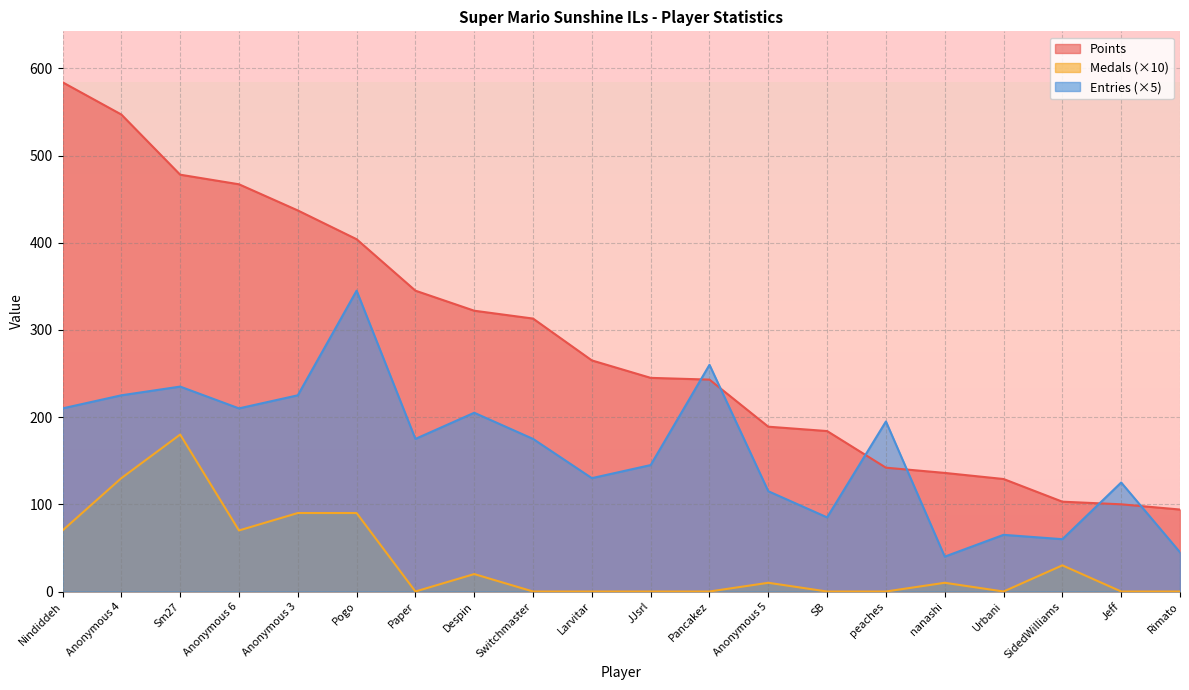

What position from the left is Despin?

8